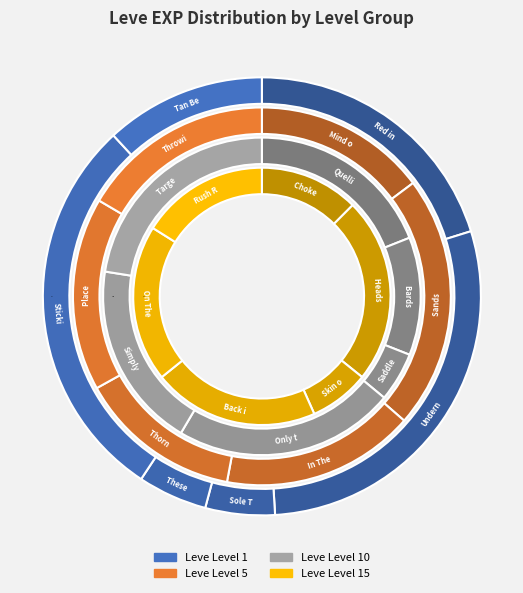

Does 4 represent more than half of the total?

No